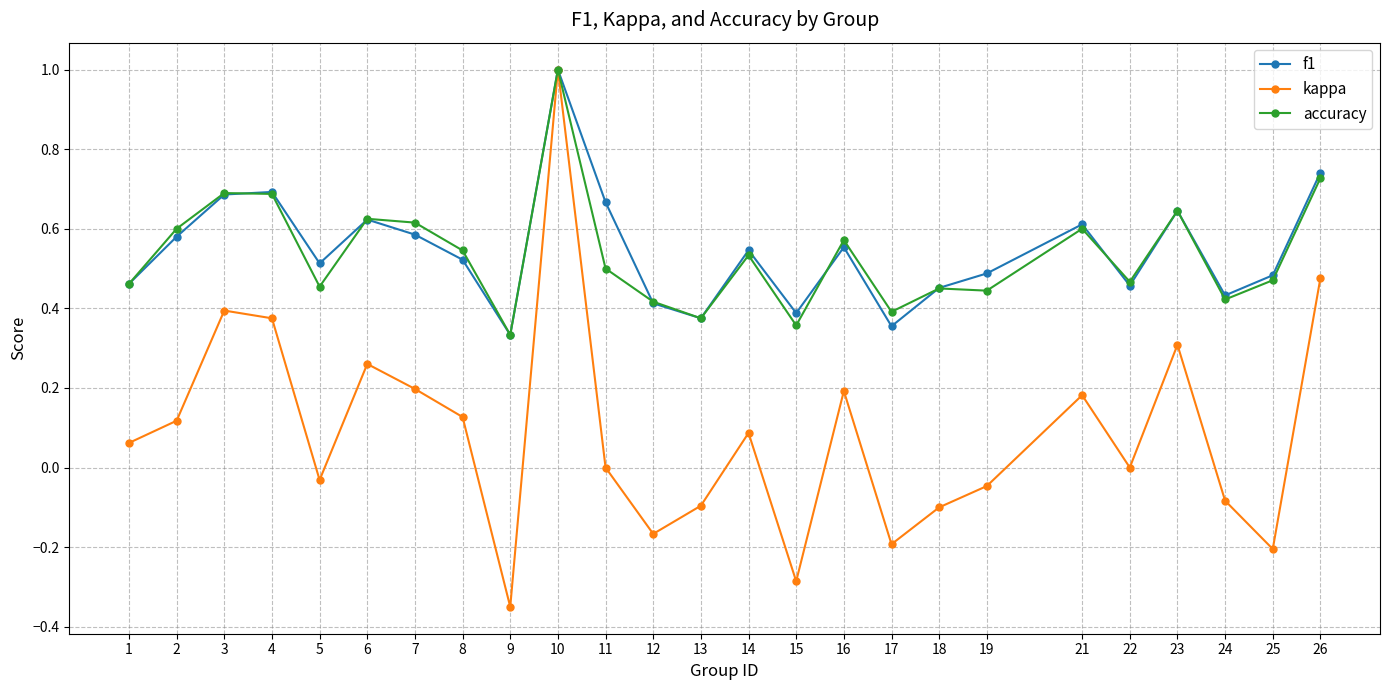

Which category has the highest value in the kappa series?

10